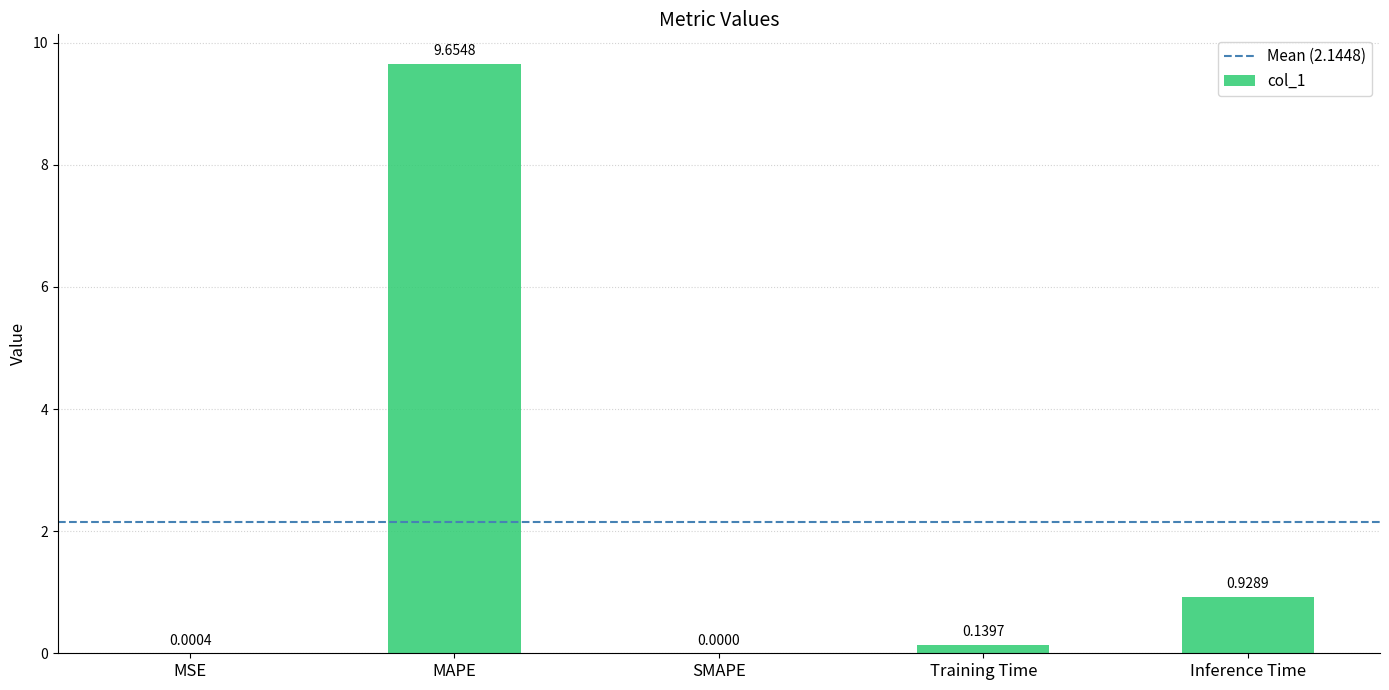

Where is the data nearest to the value 4?

Inference Time